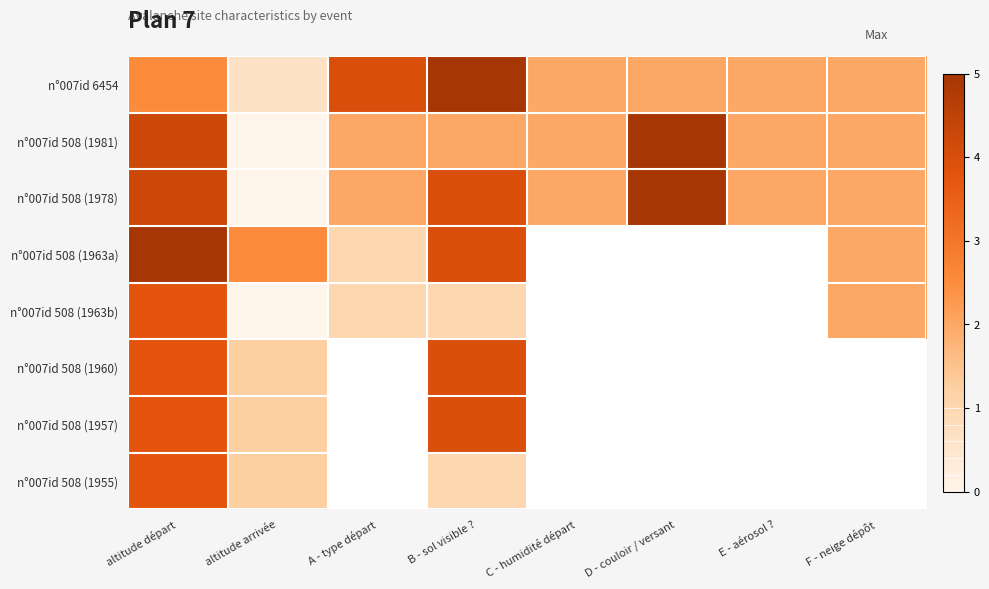

Which has a higher value, E - aérosol ? or A - type départ?

A - type départ